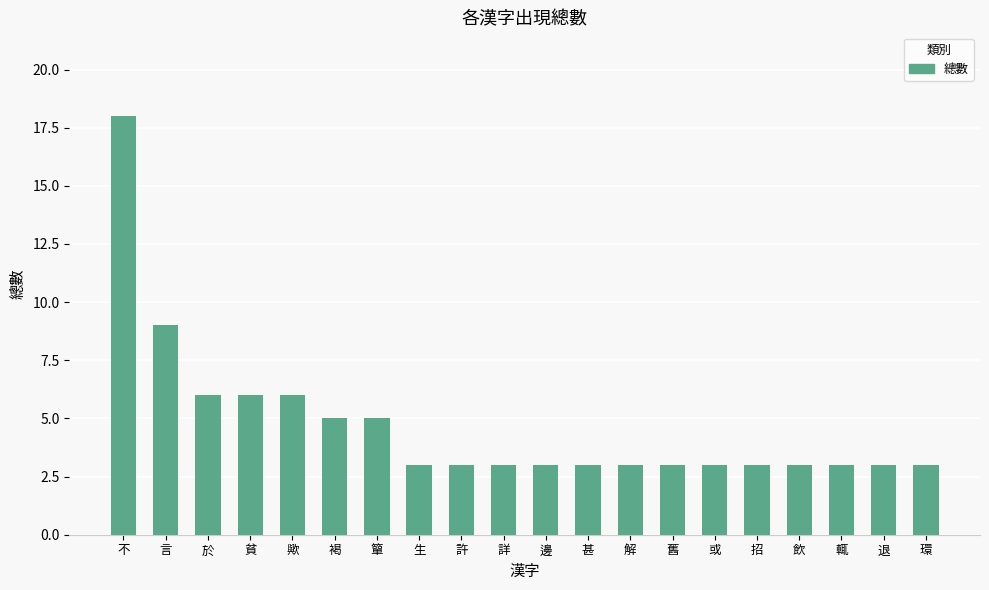

What is the change in value from 不 to 許?

-15